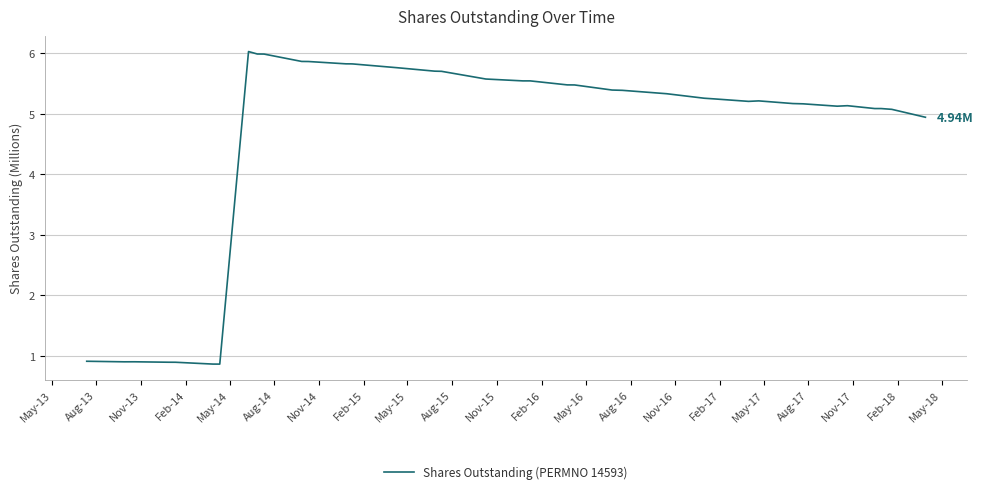

What is the difference between the maximum and minimum values?

5.2